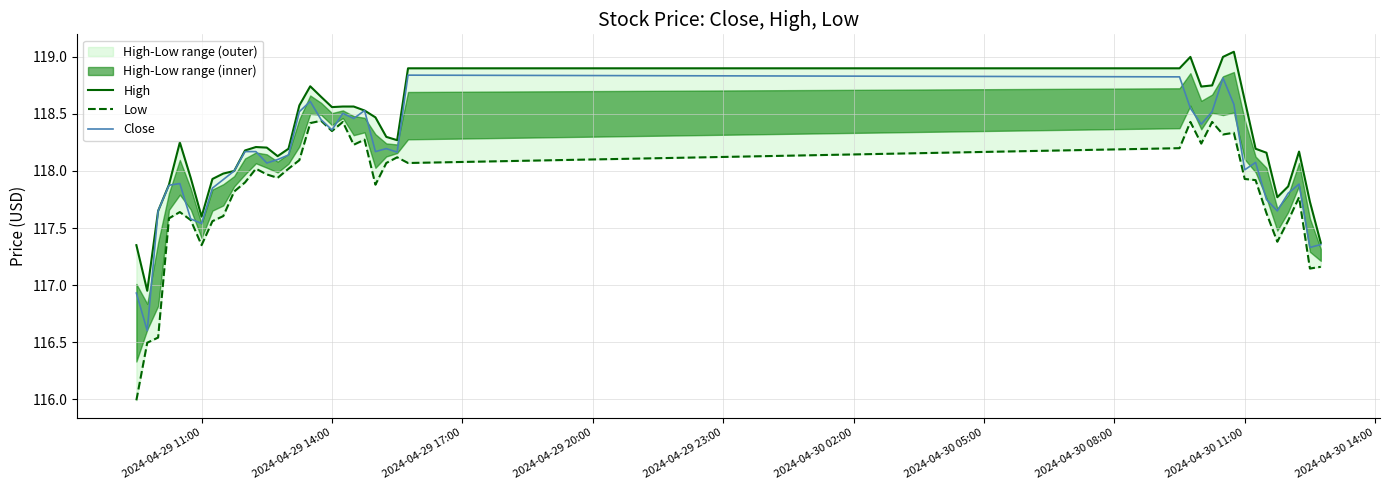

In Close, how many points are lower than both neighbors (excluding endpoints)?

11